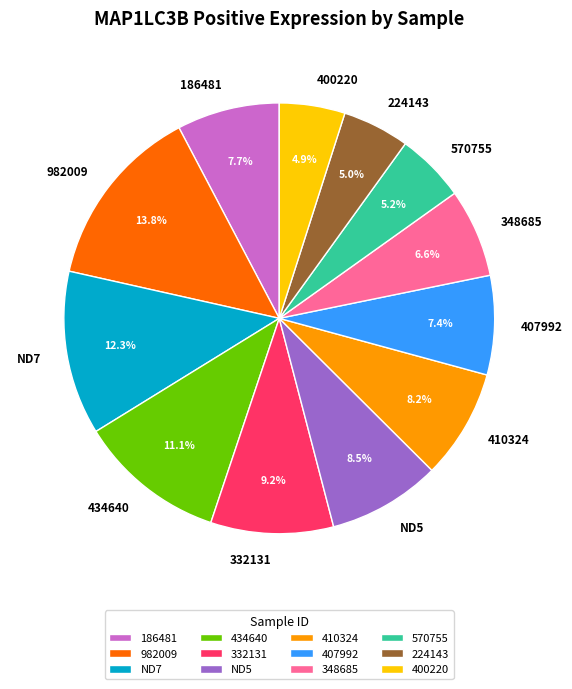

True or false: 982009 accounts for 14% of the total.

True